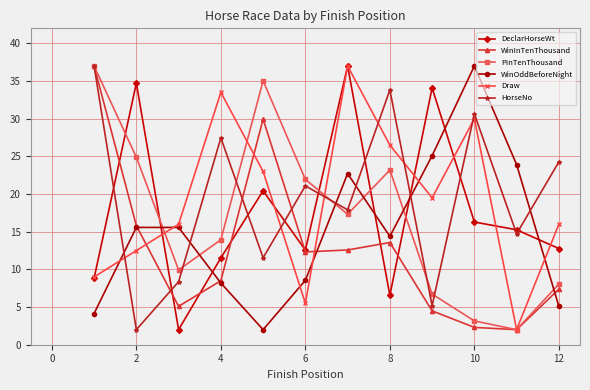

What is the smallest value displayed?

2.0